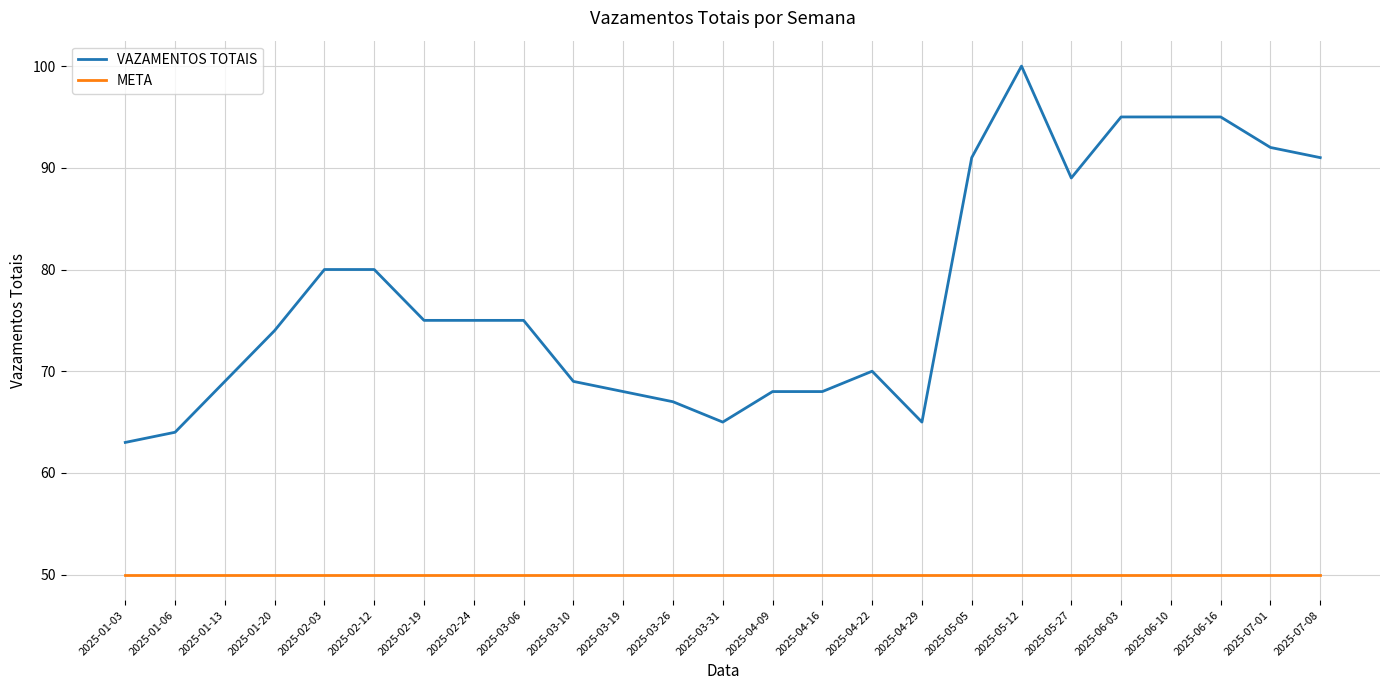

Is it true that VAZAMENTOS TOTAIS equals 67 at 2025-03-26?

True